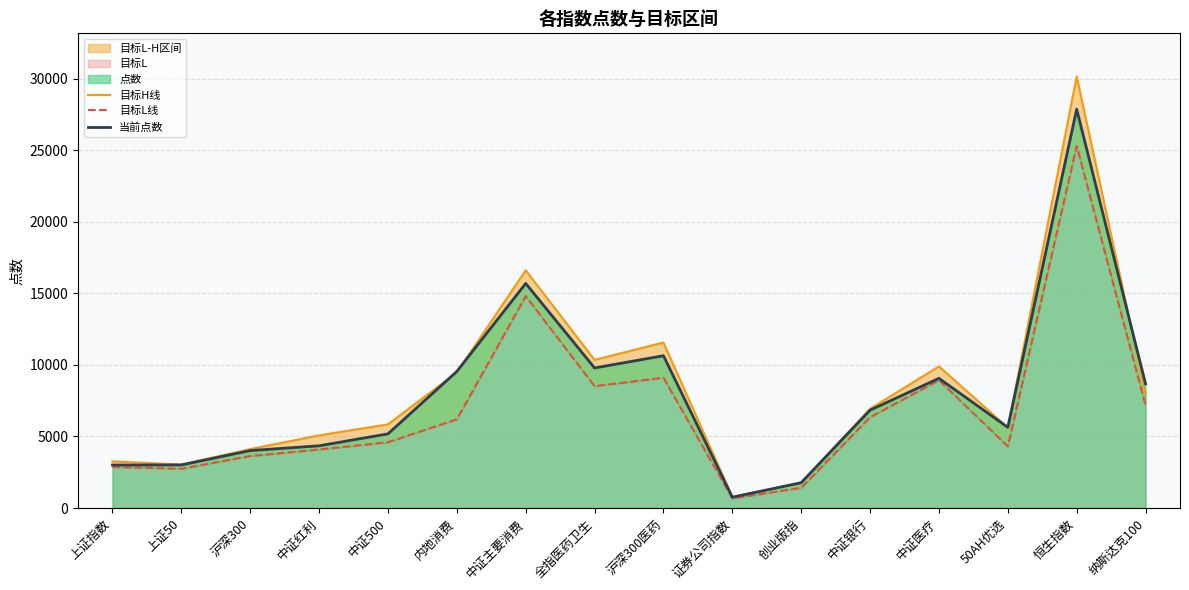

Which label corresponds to the largest value in the chart?

恒生指数